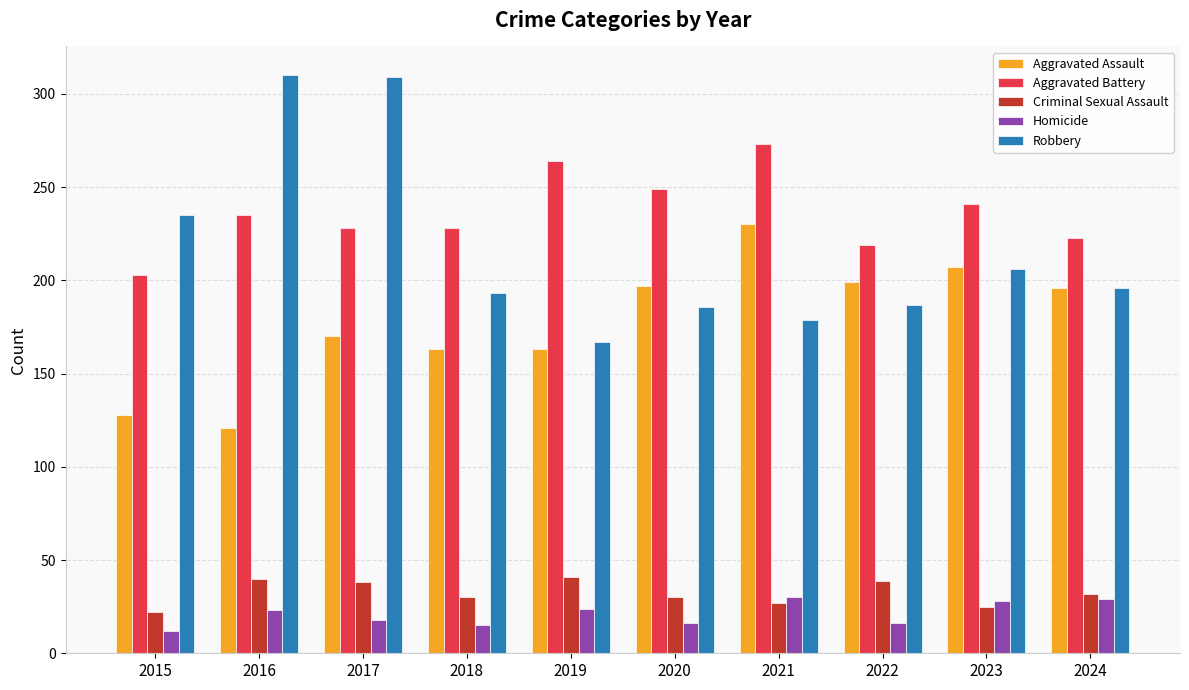

Is it true that Aggravated Battery equals 104 at 2023?

False